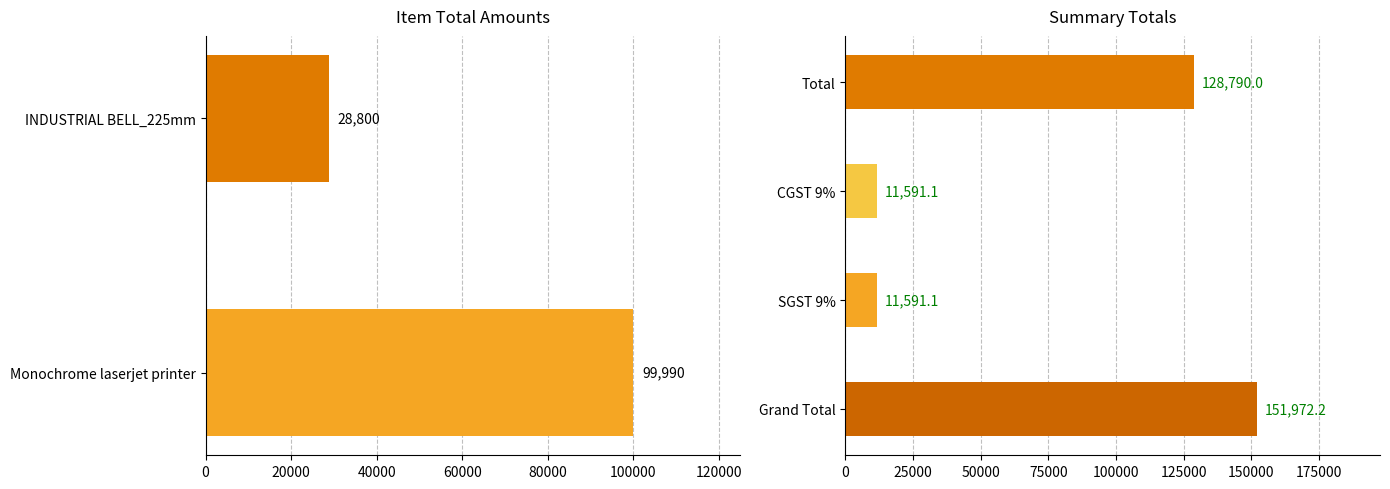

Are the bars horizontal?

Yes